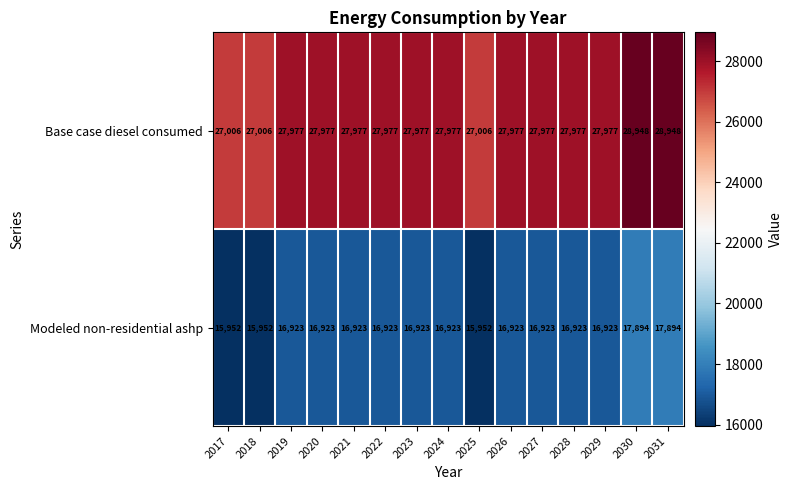

True or false: Base case diesel consumed has a value of 40731 at 2031.

False